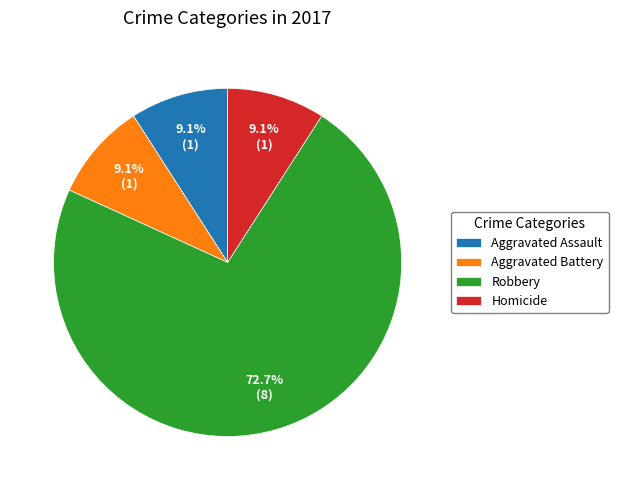

The Robbery slice represents 80% of the pie. True or false?

False